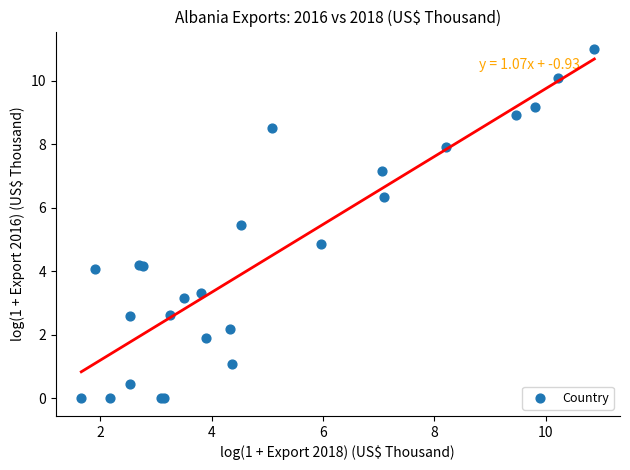

What Y value in the scatter plot is closest to 5?

4.9